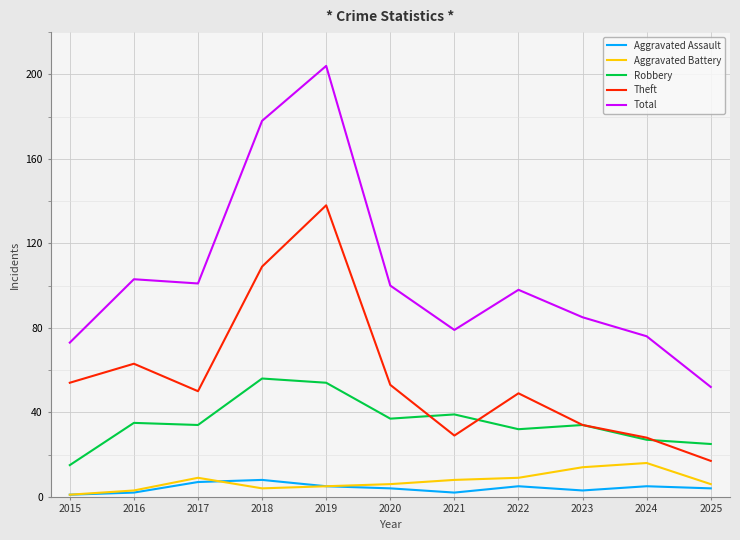

Which label corresponds to the largest value in the chart?

2019